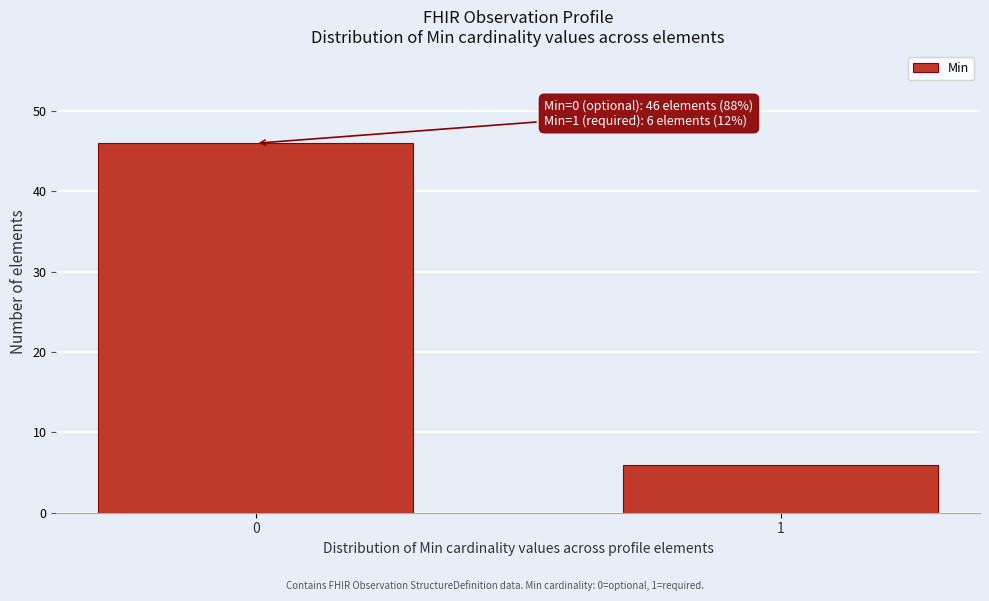

Reading left to right, transcribe all the data shown in this chart.

46	6